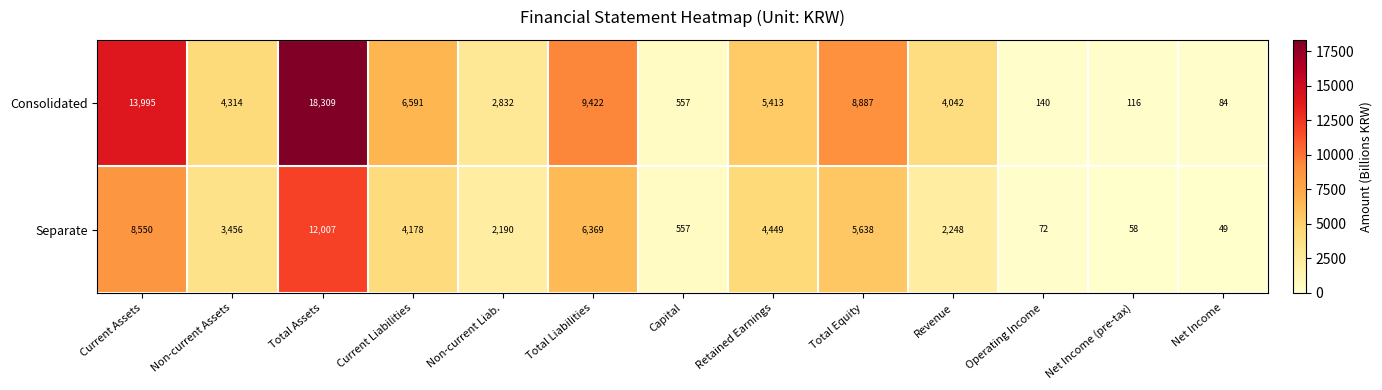

How many series are shown in this chart?

2